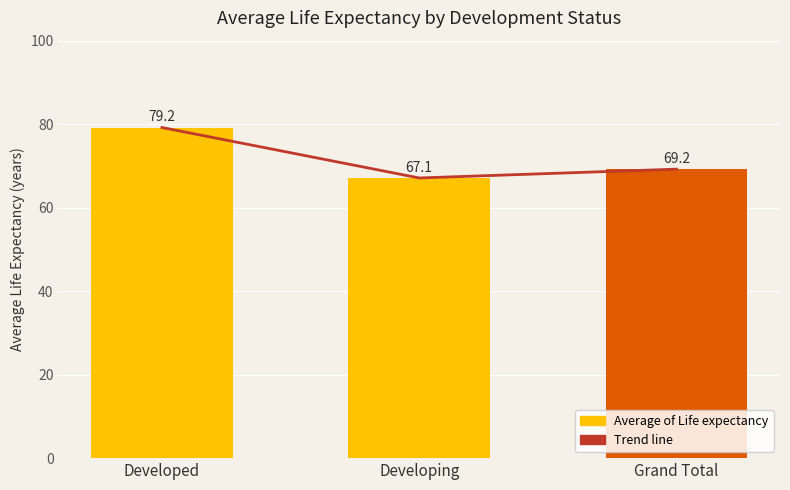

Does the chart contain stacked bars?

No